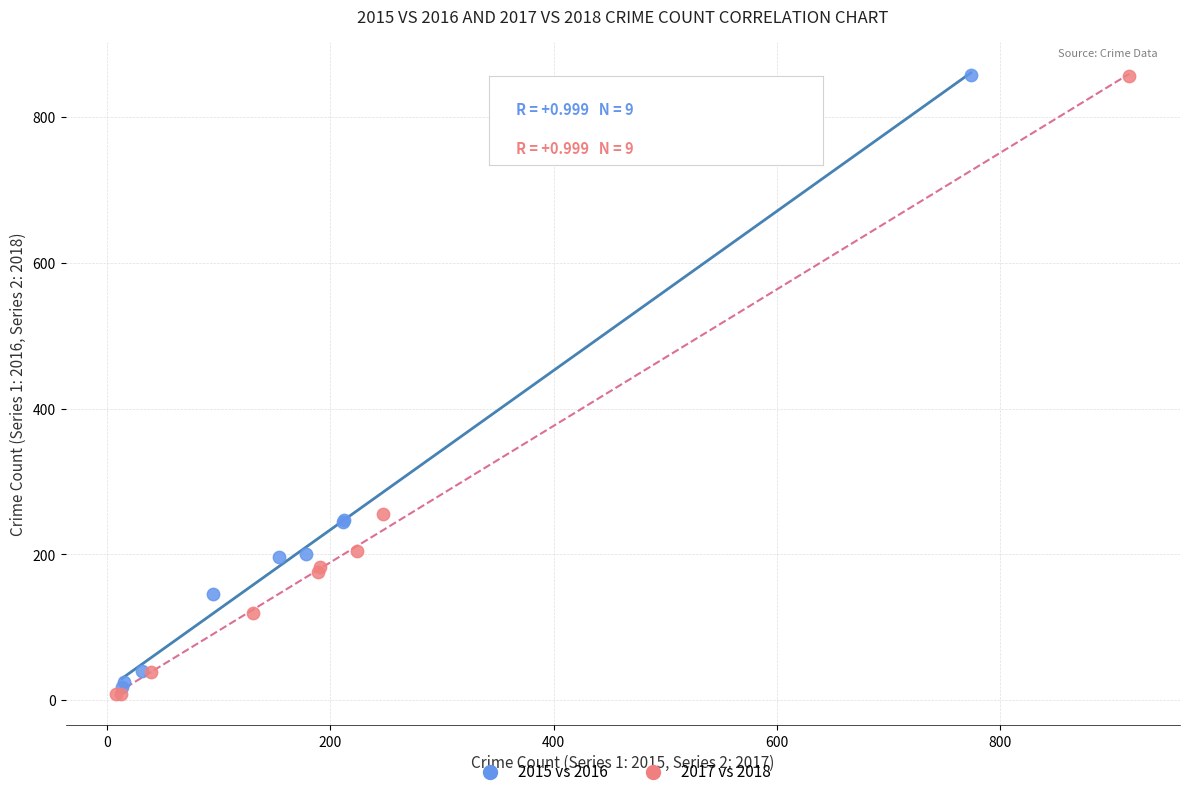

Which series contains the lowest Y value?

2017 vs 2018